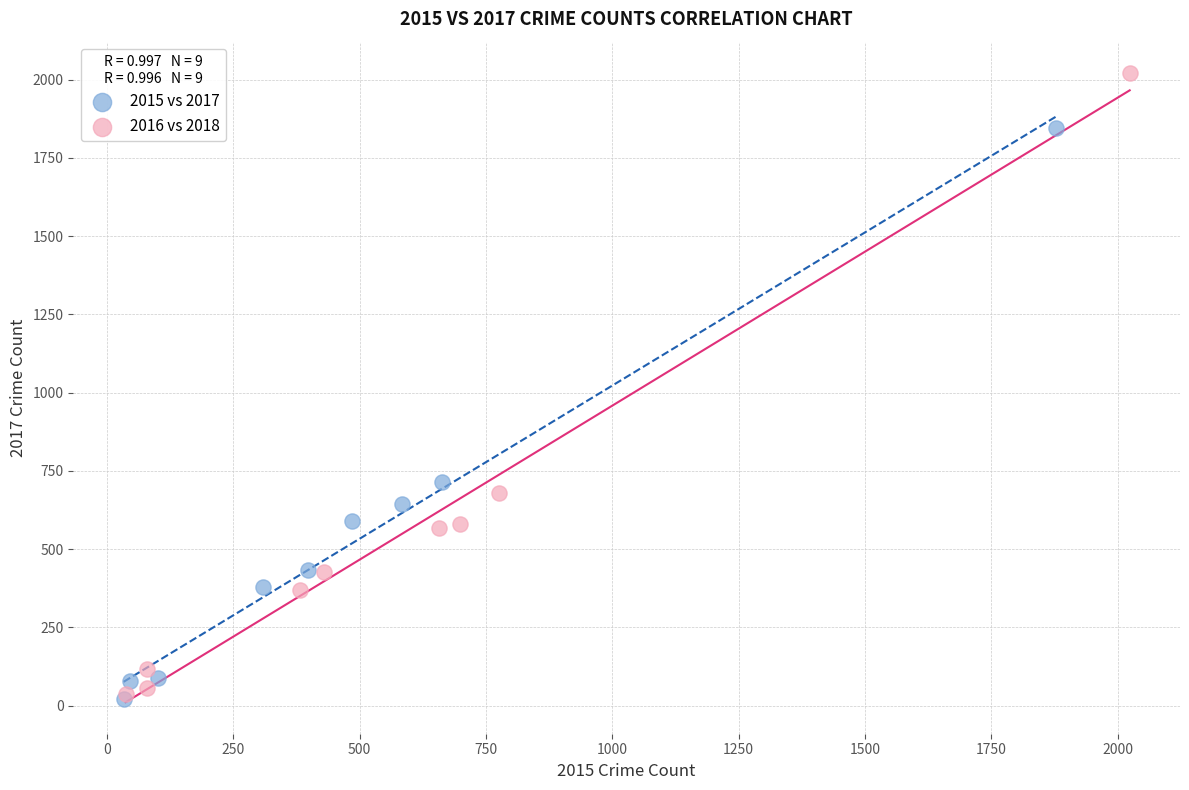

Which series has the widest spread of Y values?

2016 vs 2018